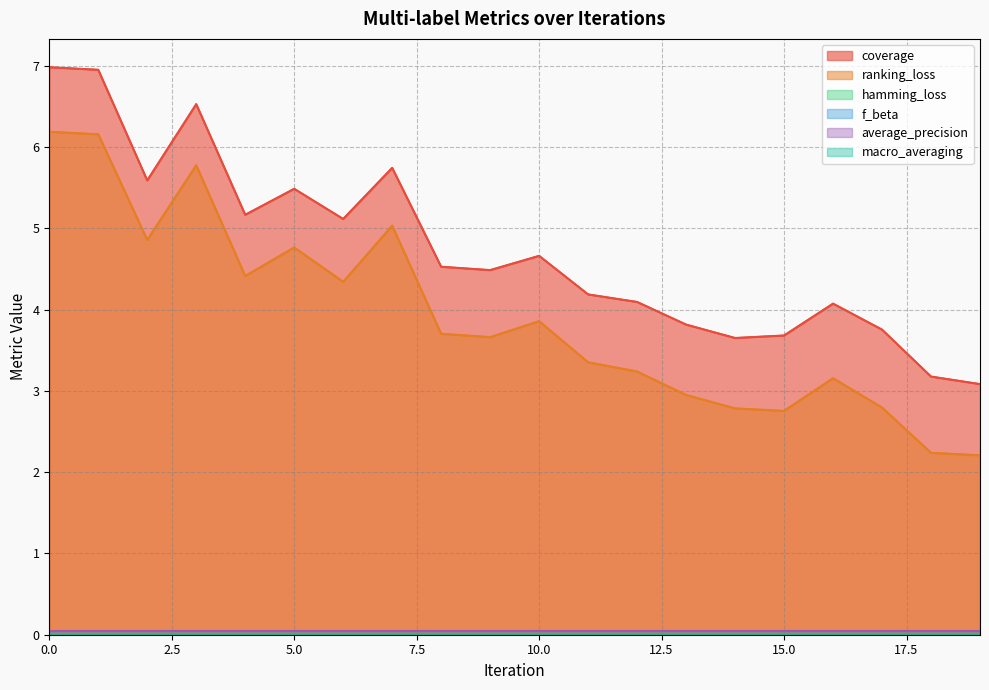

Does the chart have visible grid lines?

Yes